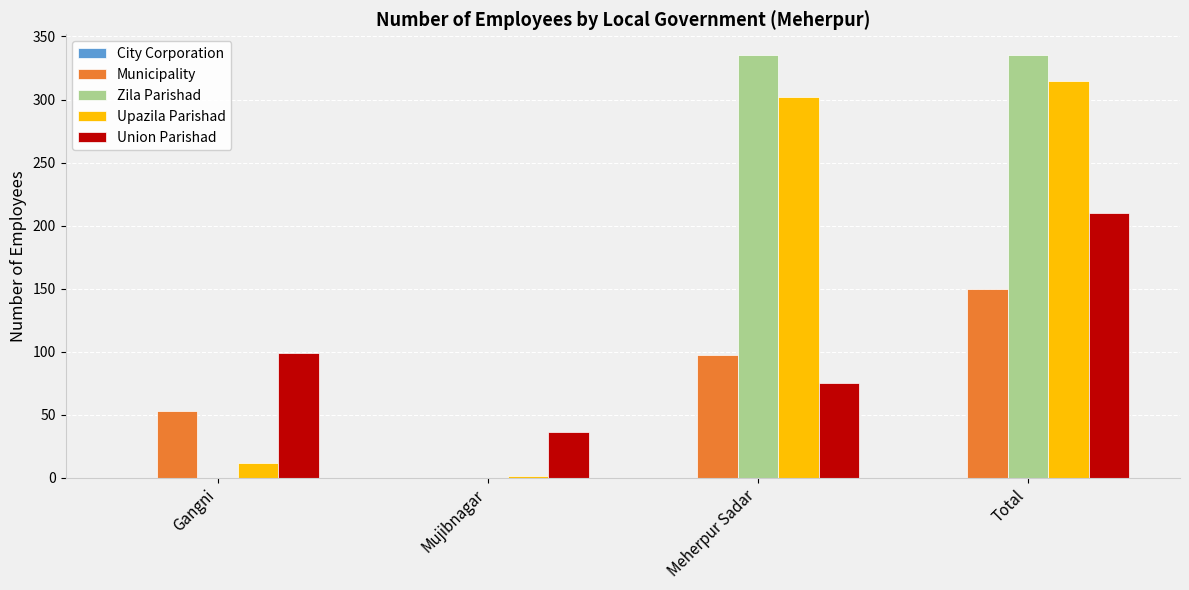

Are the bars grouped side by side (vs. stacked)?

Yes